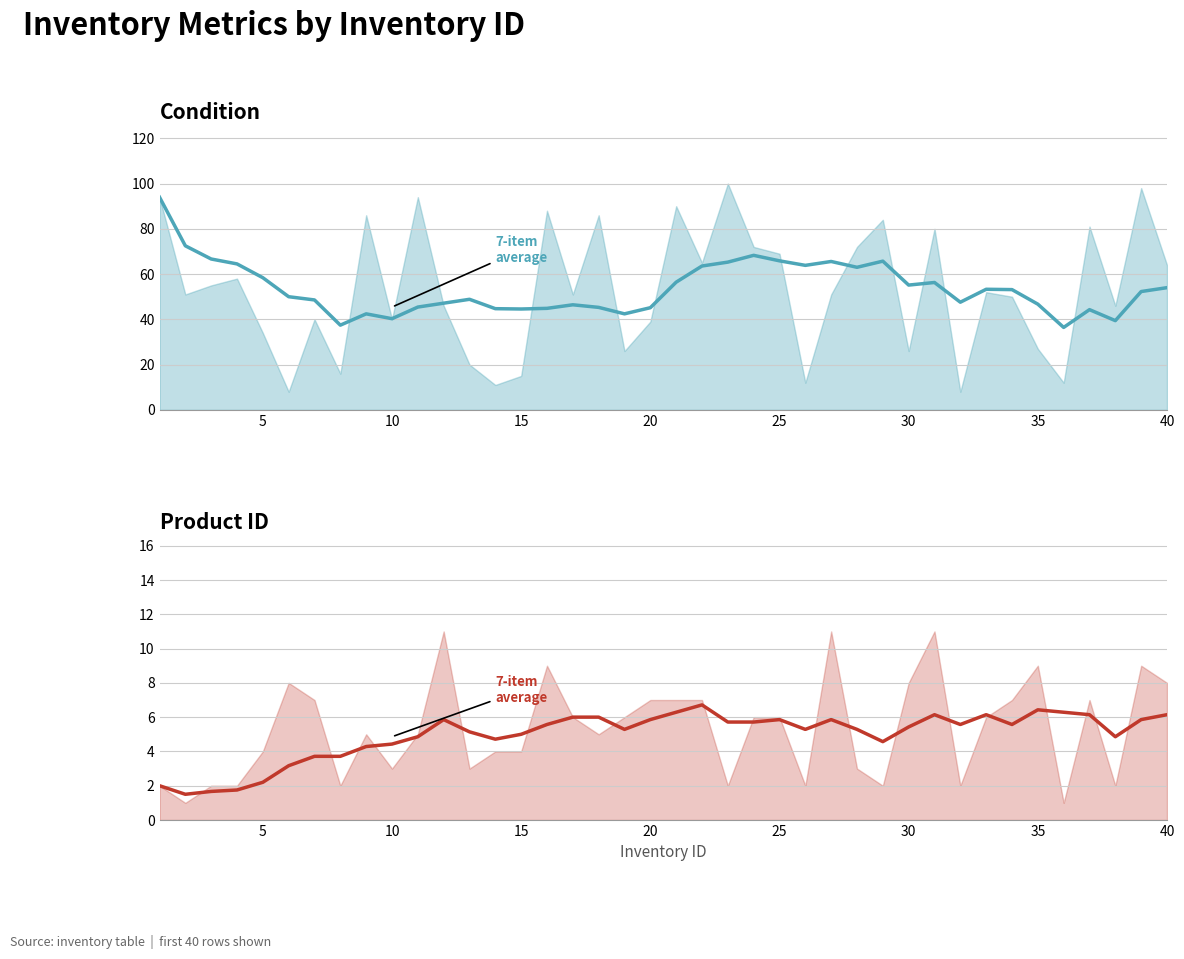

What are all the series names shown in the legend?

7-item average (condition), 7-item average (product_id)